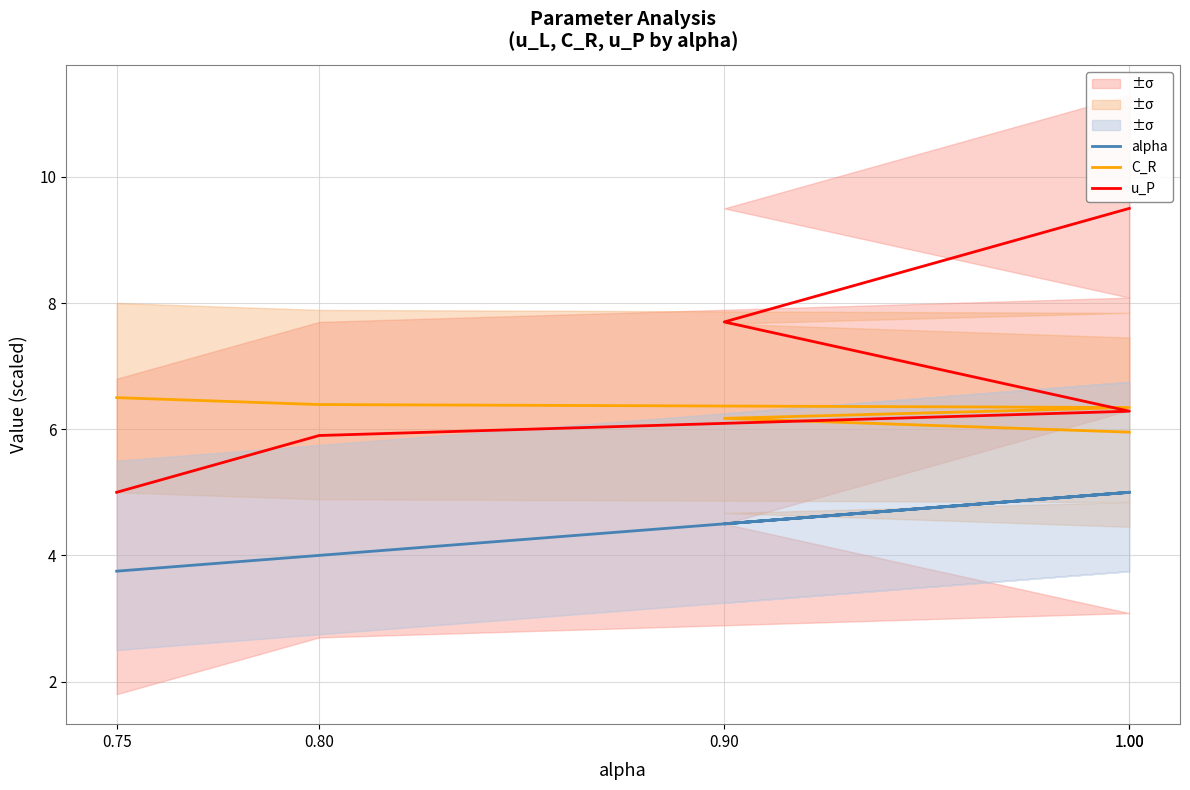

What is the total value across all series at 1.00?

20.5